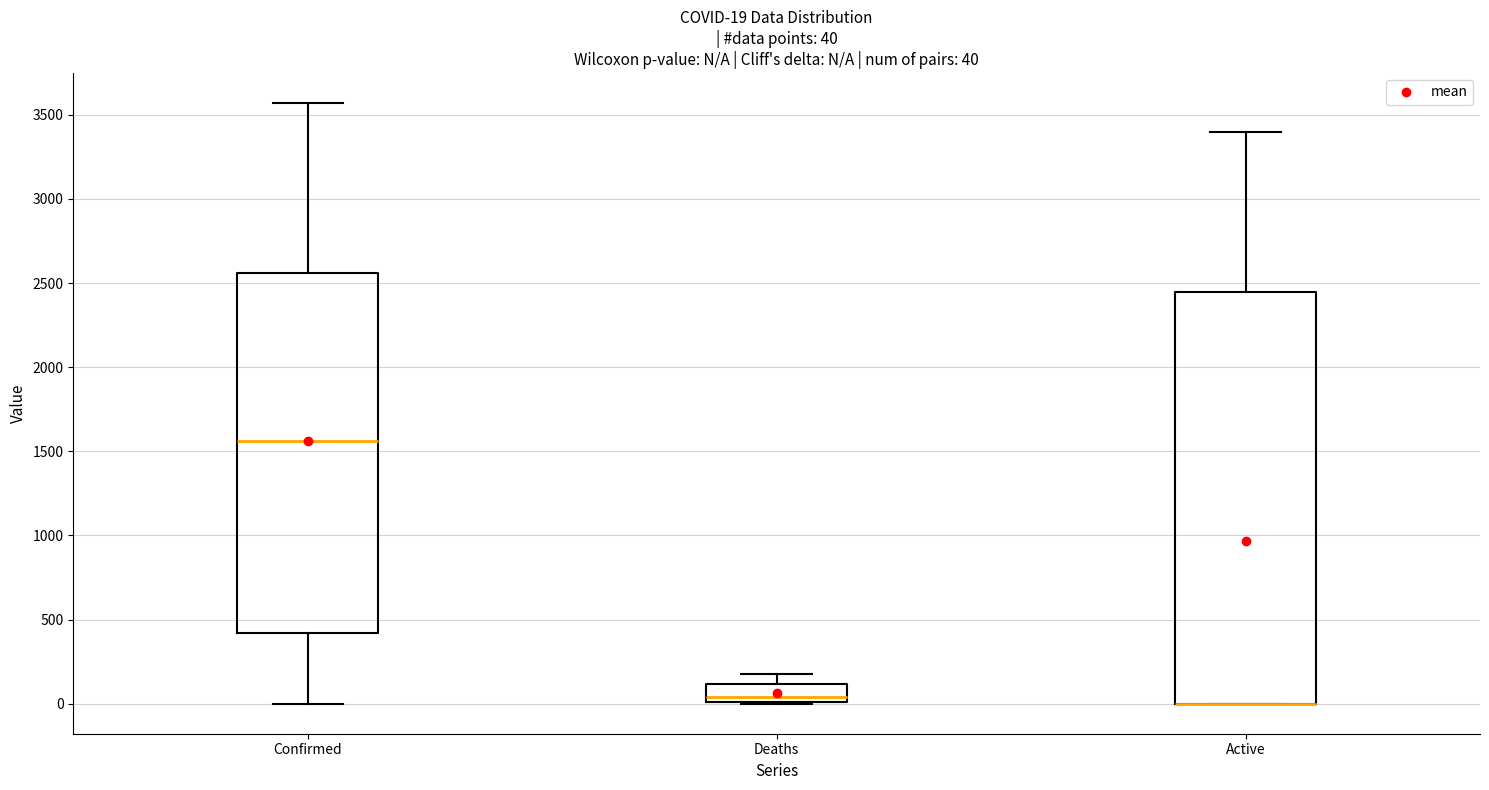

Which box is the tallest, from its lower edge to its upper edge?

Active